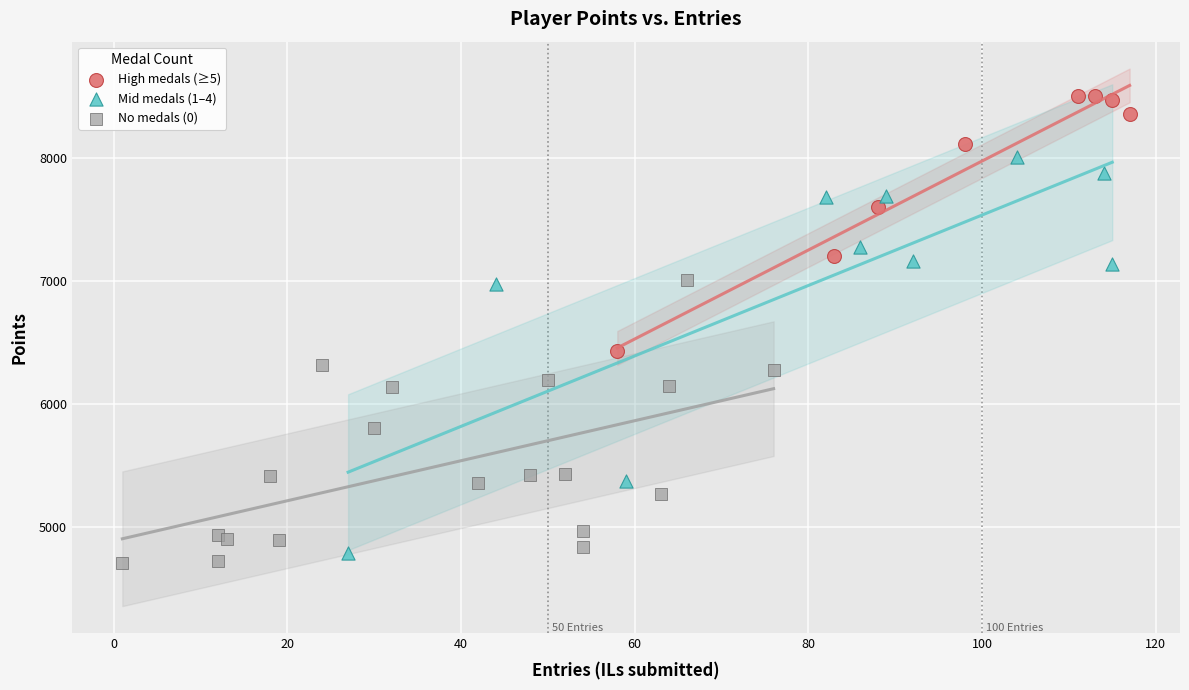

Which series reaches the maximum Y coordinate?

High medals (≥5)